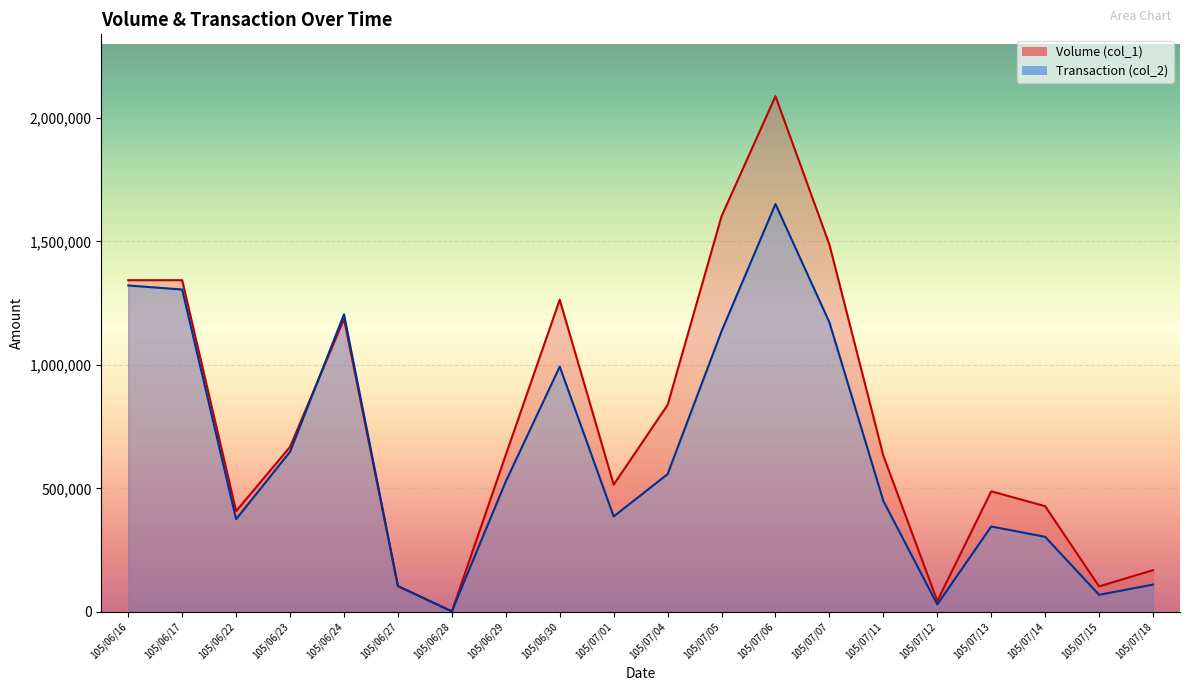

Which has a higher value, 105/07/06 or 105/06/16?

105/07/06